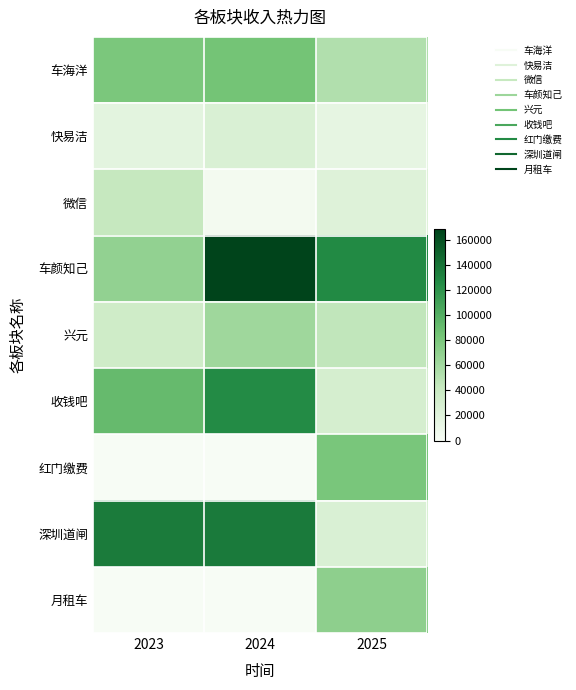

What is the total value across all series at 2024?

605305.0